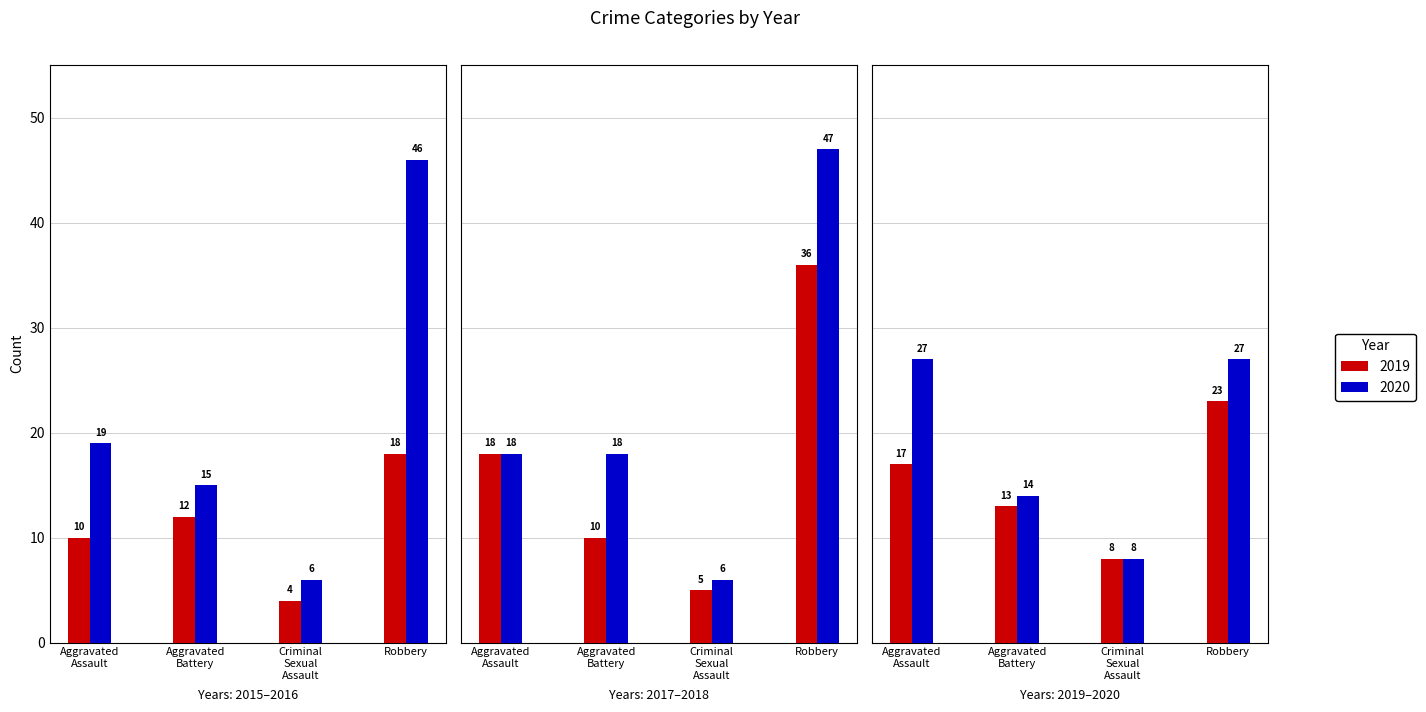

The value of 2019 at Robbery is 30. True or false?

False